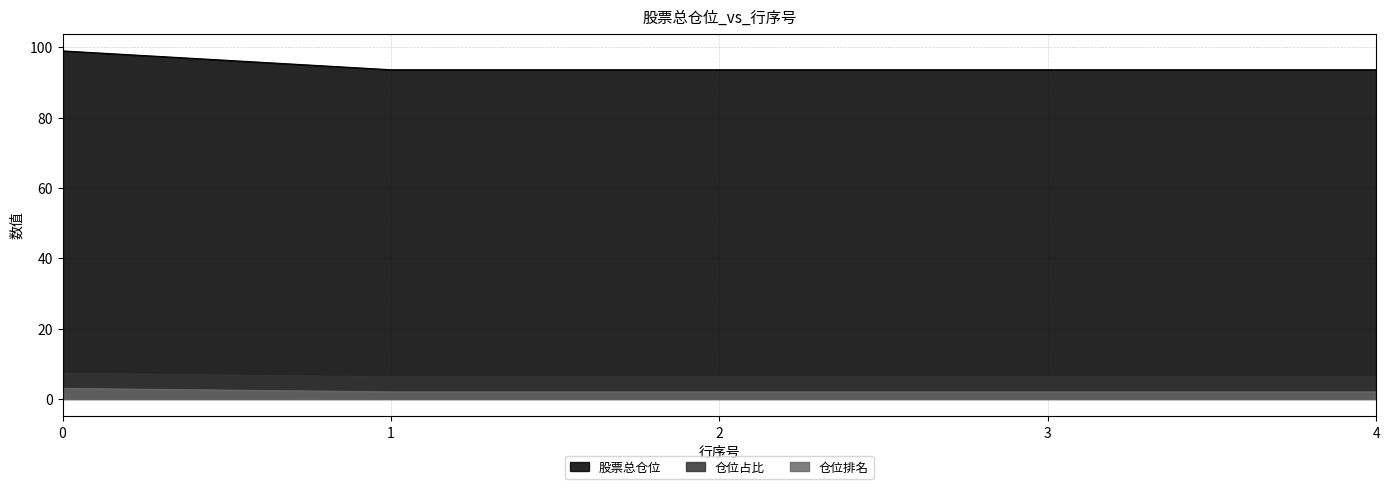

Which series changed the most between 1 and 4?

股票总仓位